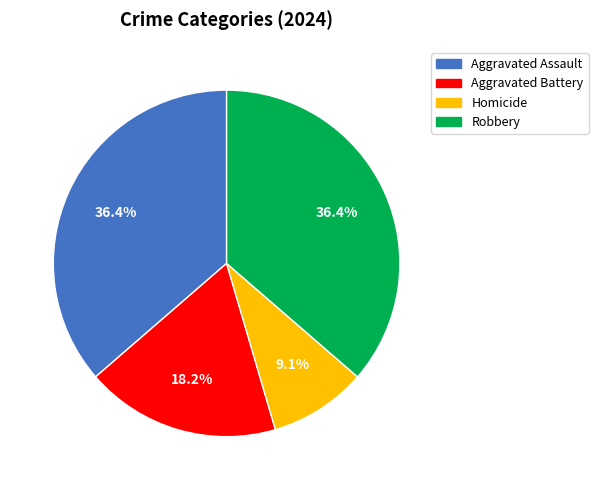

What is the ratio of the value at Robbery to the value at Aggravated Assault?

1.0